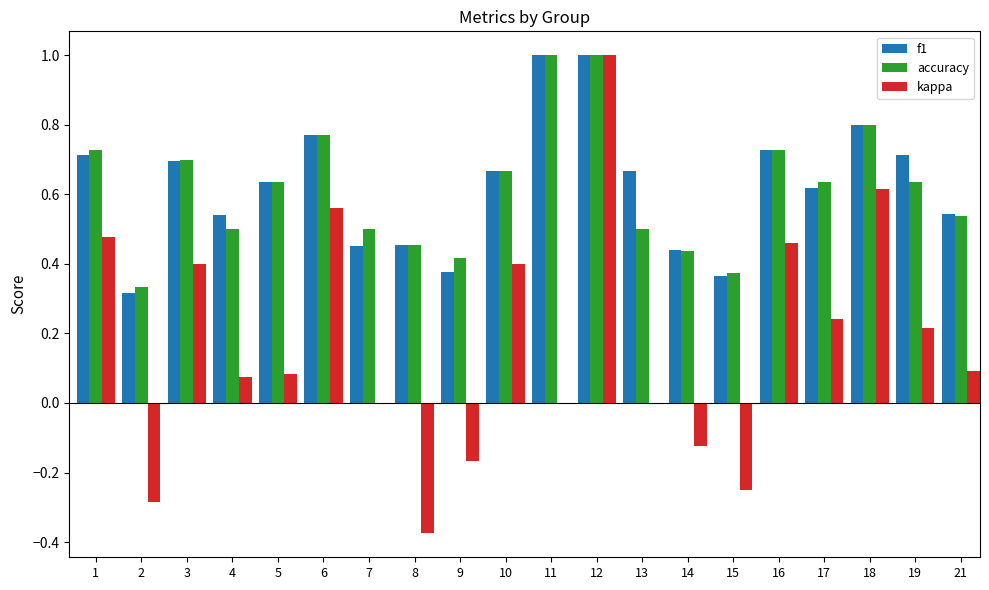

How many categories are shown in the chart?

20